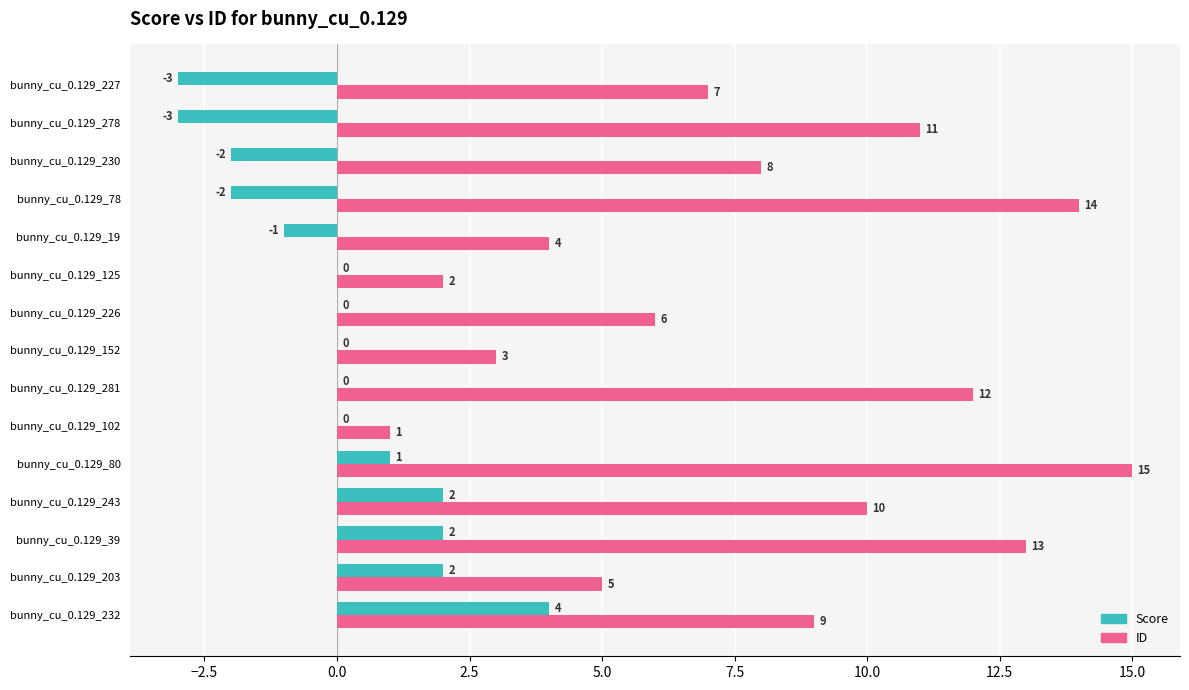

What is the maximum value for ID?

15